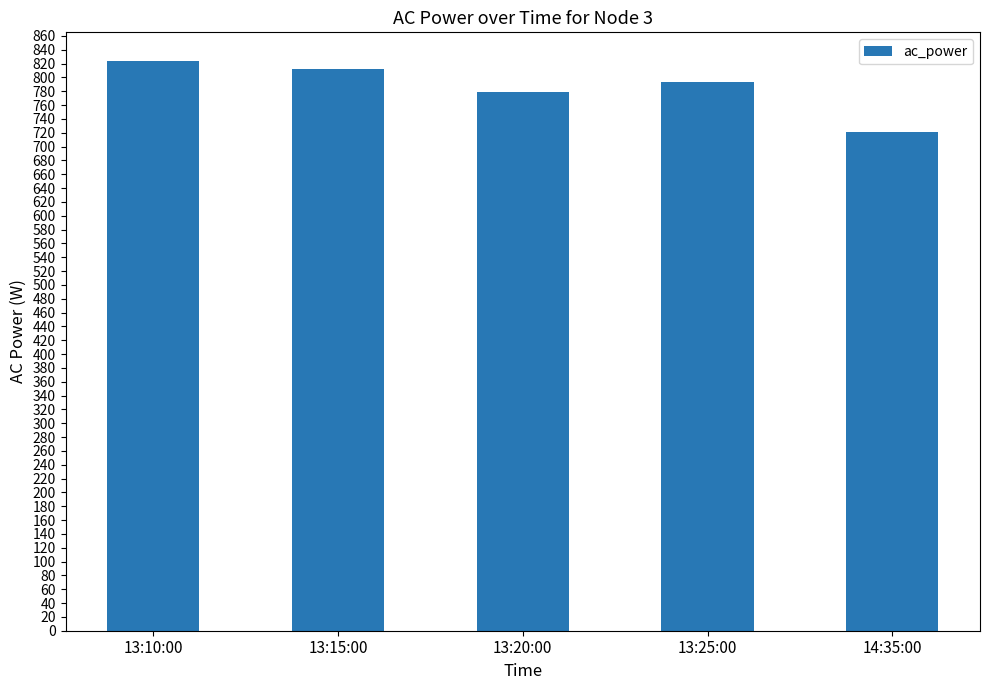

What is the minimum value shown in the chart?

721.7